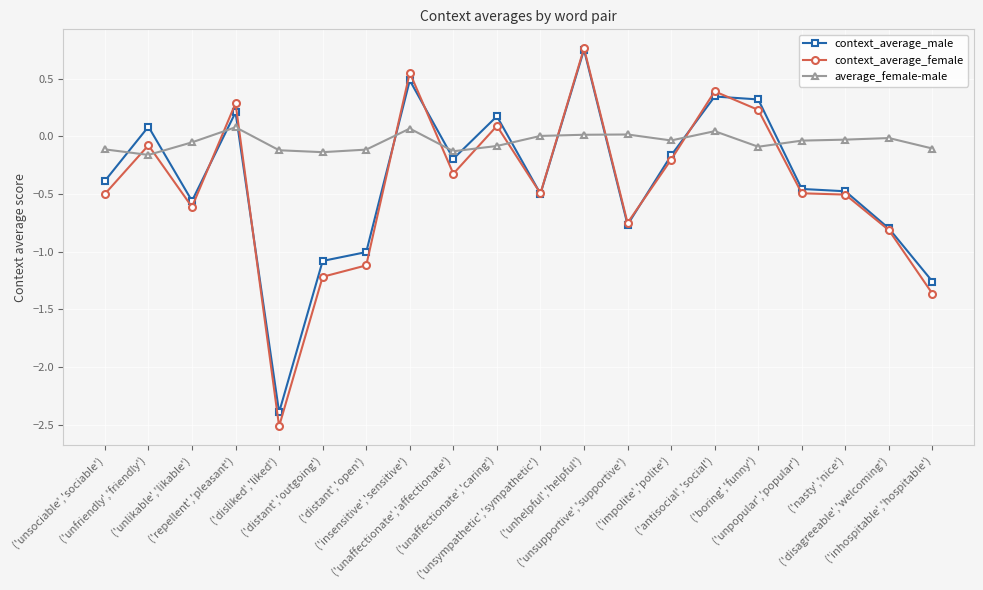

What is the smallest value displayed?

-2.5